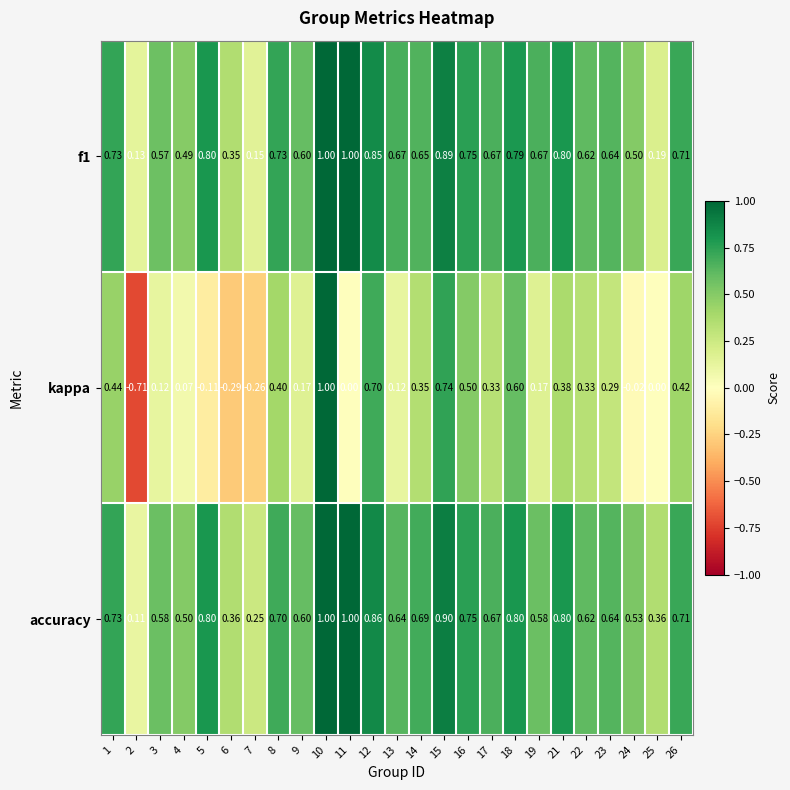

Is the value of kappa at 19 greater than the value of f1 at 25?

No